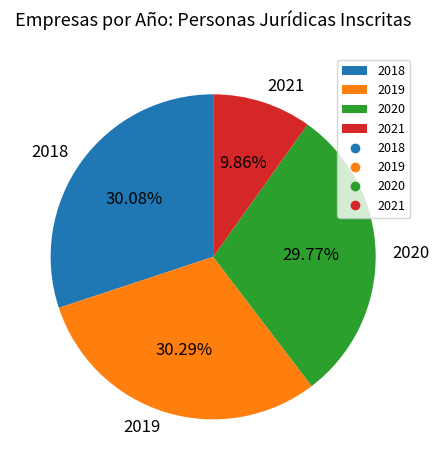

Does 2020 represent more than half of the total?

No